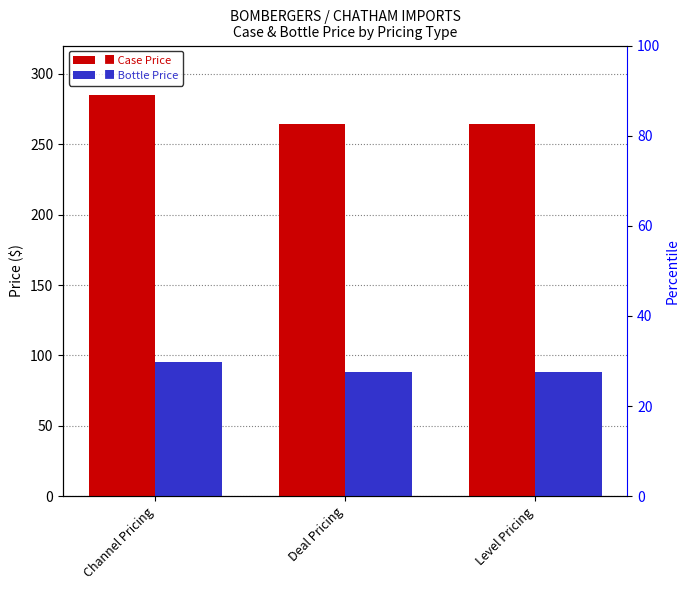

What position from the left is Channel Pricing?

1